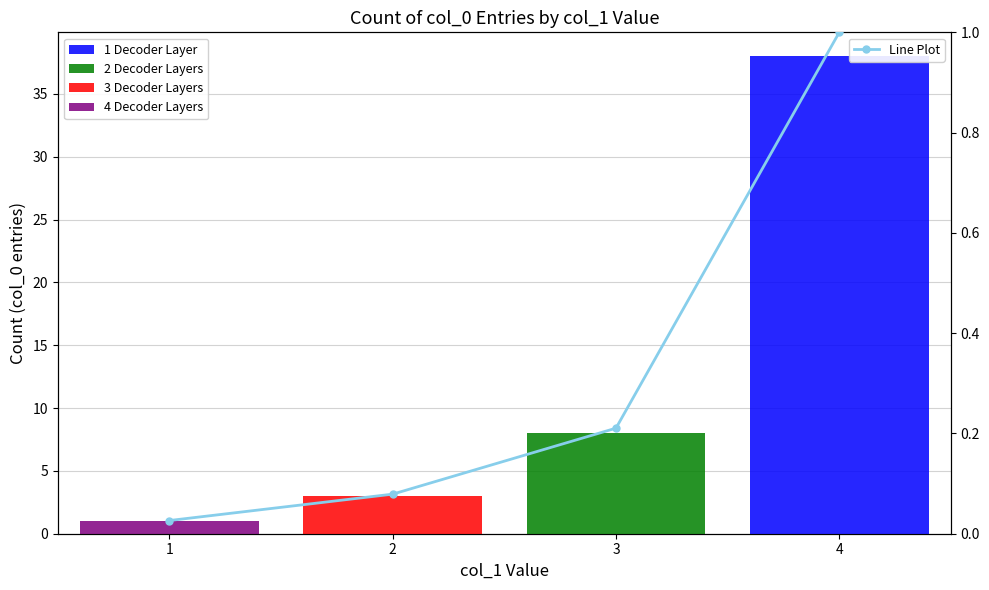

What is the change in value from 4 to 2?

-0.9